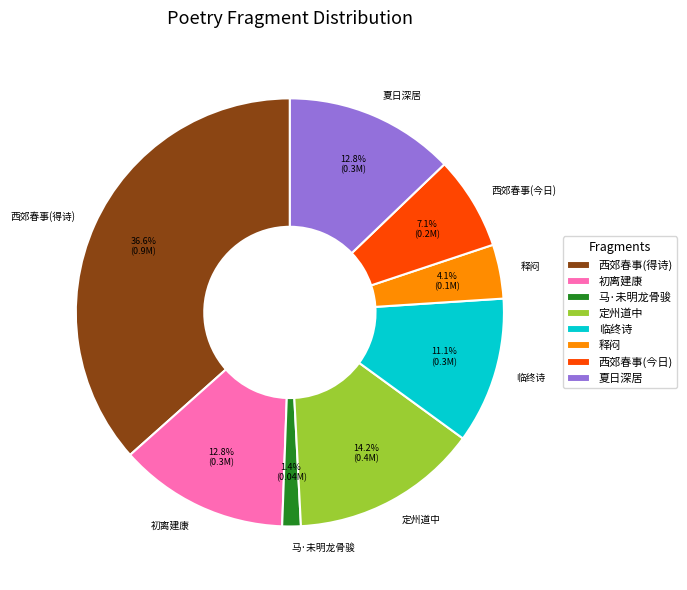

What portion of the pie excludes 夏日深居?

87.2%